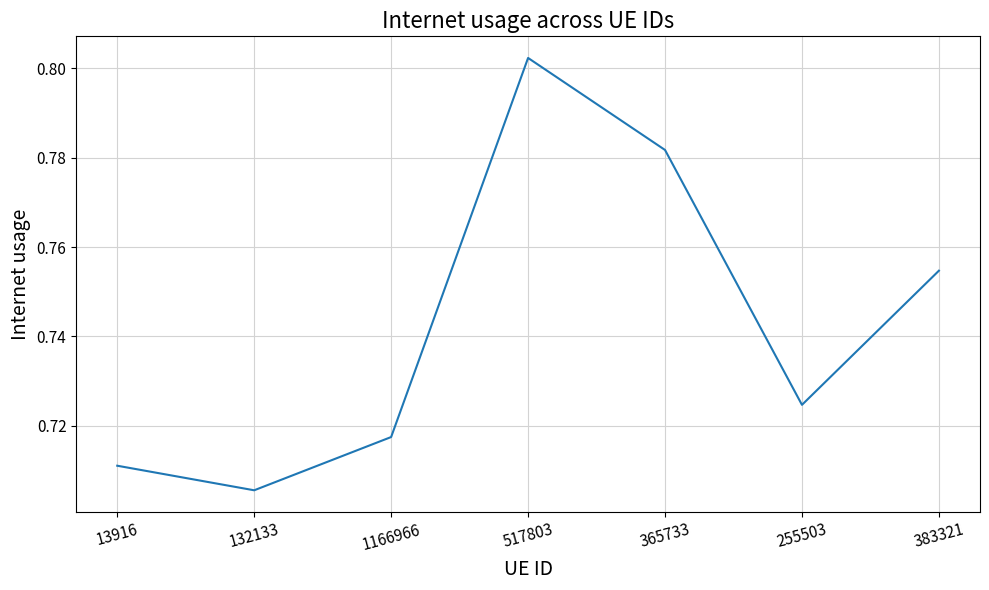

Which label corresponds to the smallest value in the chart?

132133